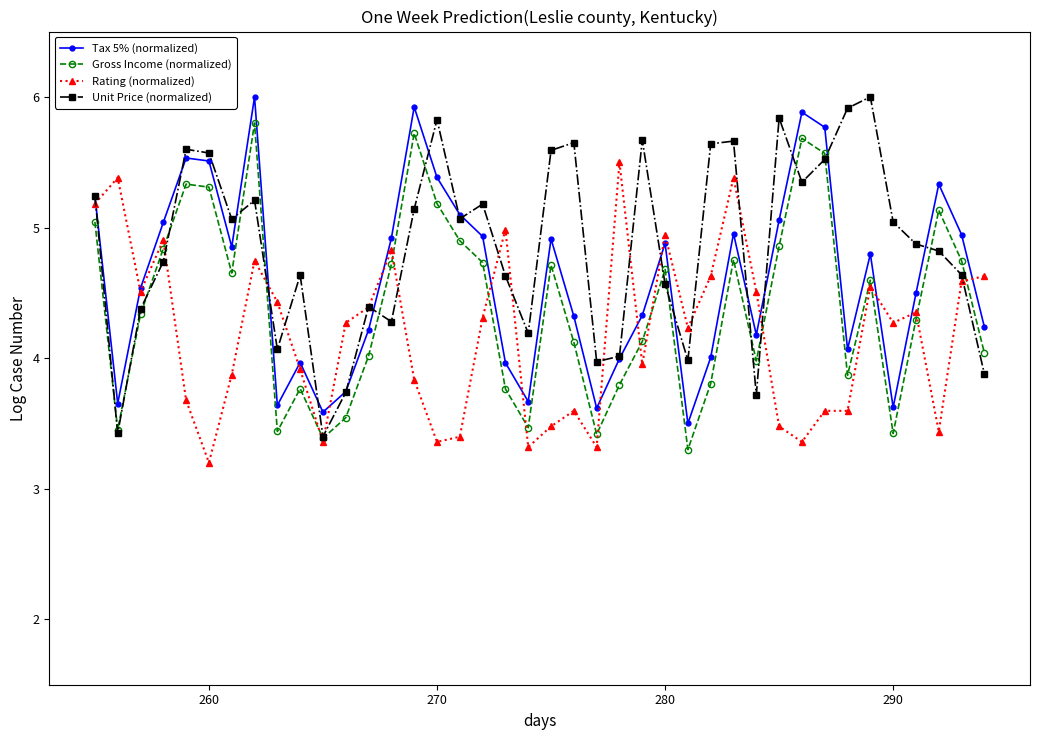

At how many categories does at least one series exceed 3?

40